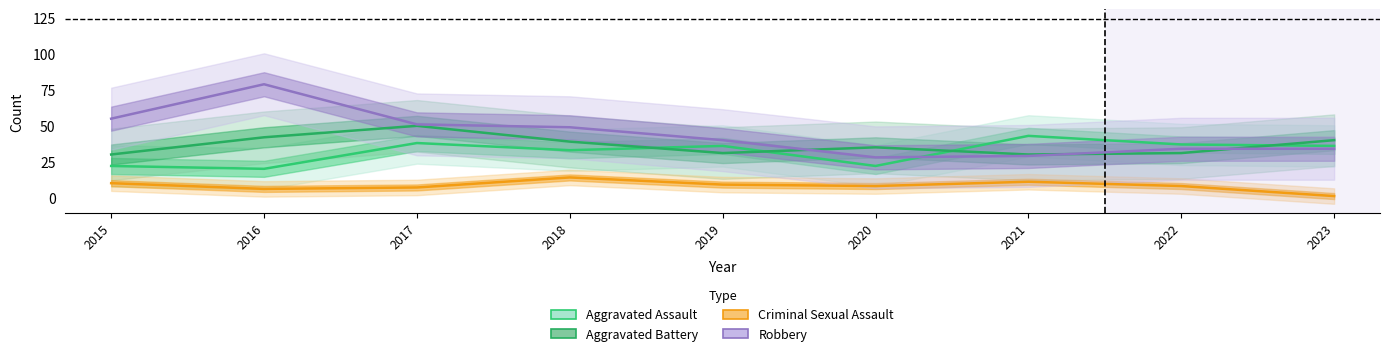

Reading left to right, list all the values displayed in this chart.

Aggravated Assault: 2015=22	2016=20	2017=38	2018=33	2019=36	2020=22	2021=43	2022=37	2023=36
Aggravated Battery: 2015=30	2016=42	2017=50	2018=39	2019=31	2020=35	2021=30	2022=31	2023=40
Criminal Sexual Assault: 2015=10	2016=6	2017=7	2018=14	2019=9	2020=8	2021=11	2022=8	2023=1
Robbery: 2015=55	2016=79	2017=51	2018=49	2019=40	2020=28	2021=29	2022=34	2023=34